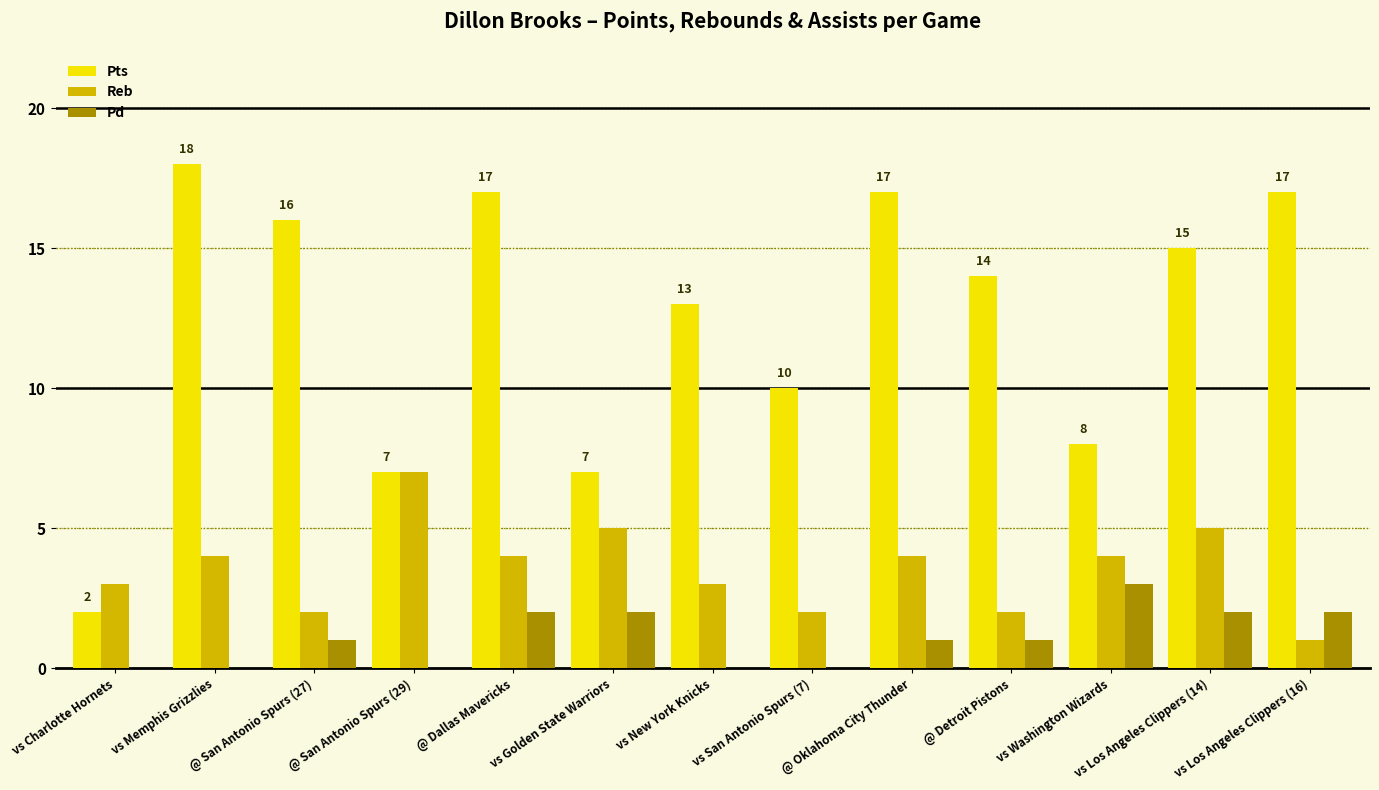

What is the maximum value shown in the chart?

18